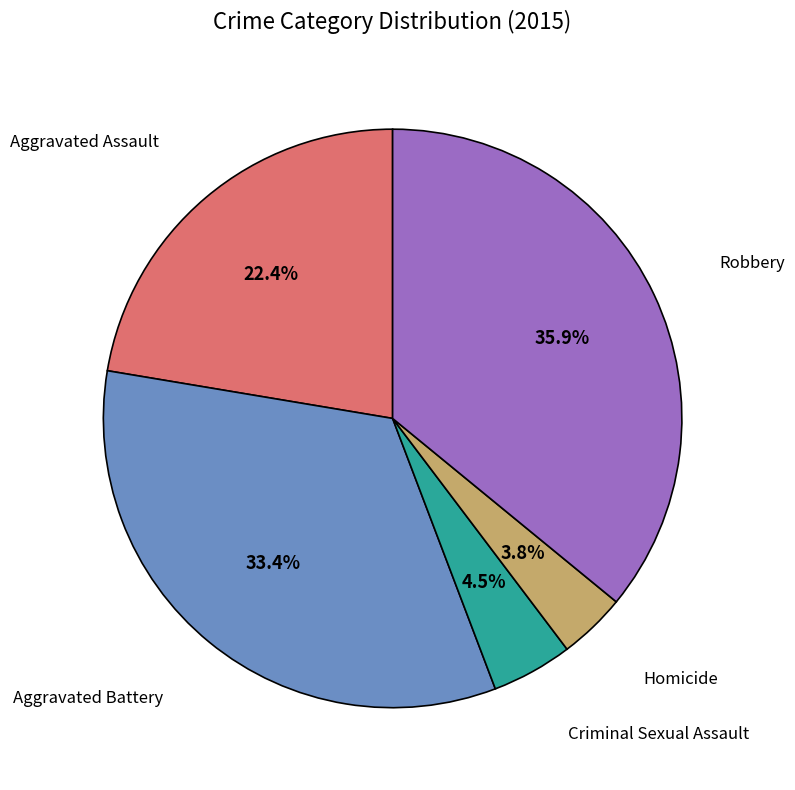

How many slices are in this pie chart?

5